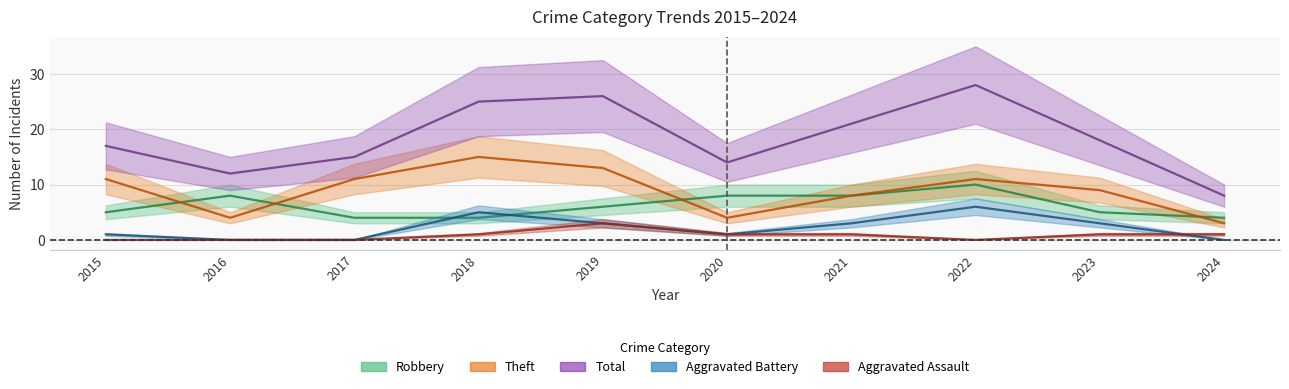

Which series has the widest spread of values?

Total